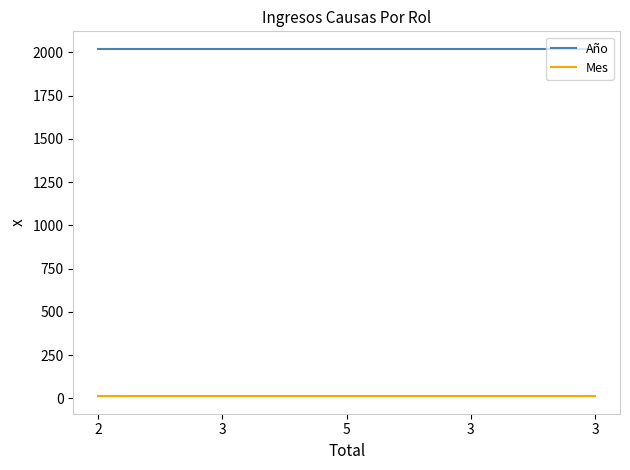

Which series changed the most between 2 and 5?

Año